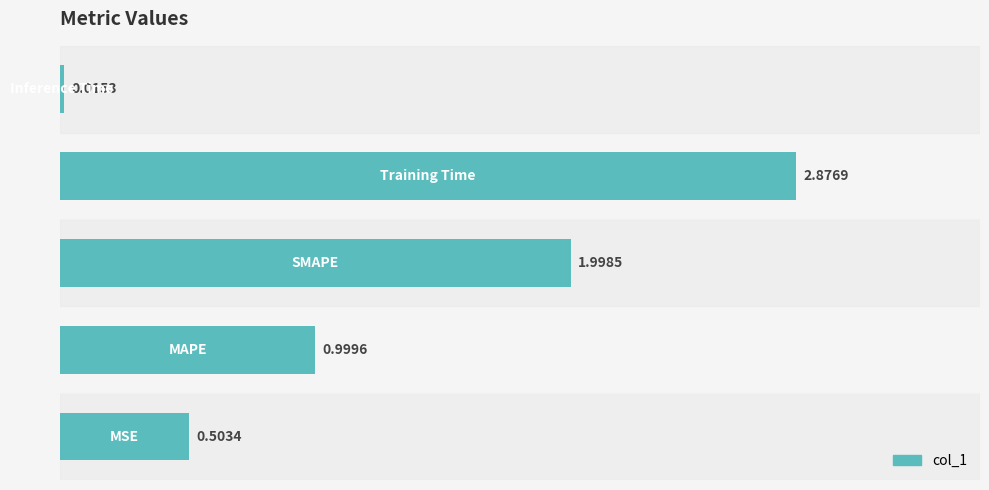

What is the difference between the maximum and second lowest values?

2.4